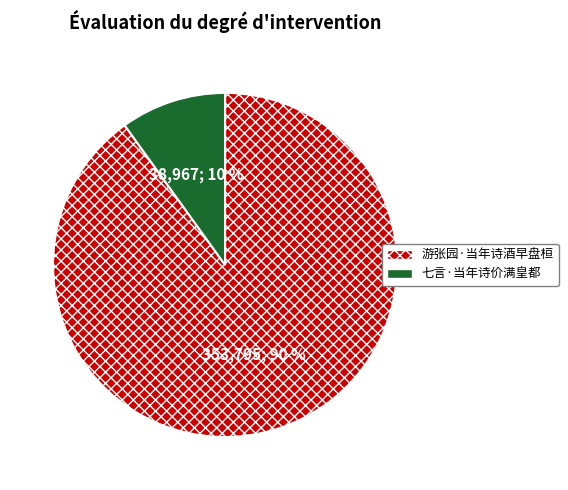

Rank the categories by value from highest to lowest.

游张园·当年诗酒早盘桓, 七言·当年诗价满皇都